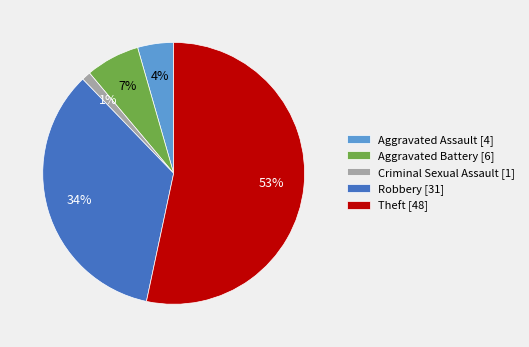

To the nearest percent, what is the average slice percentage?

20%